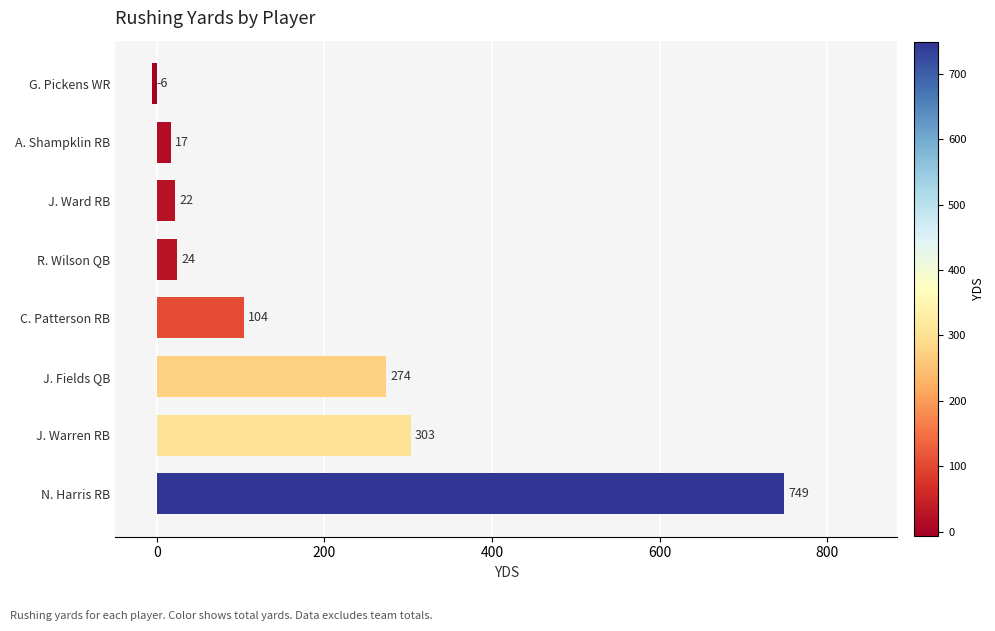

What is the difference between the values at C. Patterson RB and J. Warren RB?

199